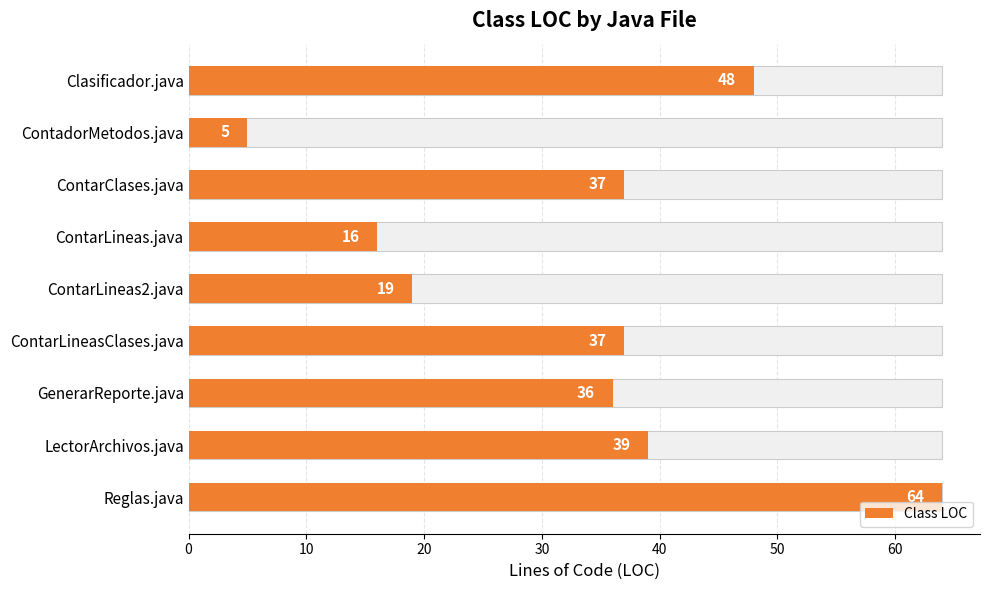

Reading left to right, what are all the values shown in this chart?

48	5	37	16	19	37	36	39	64